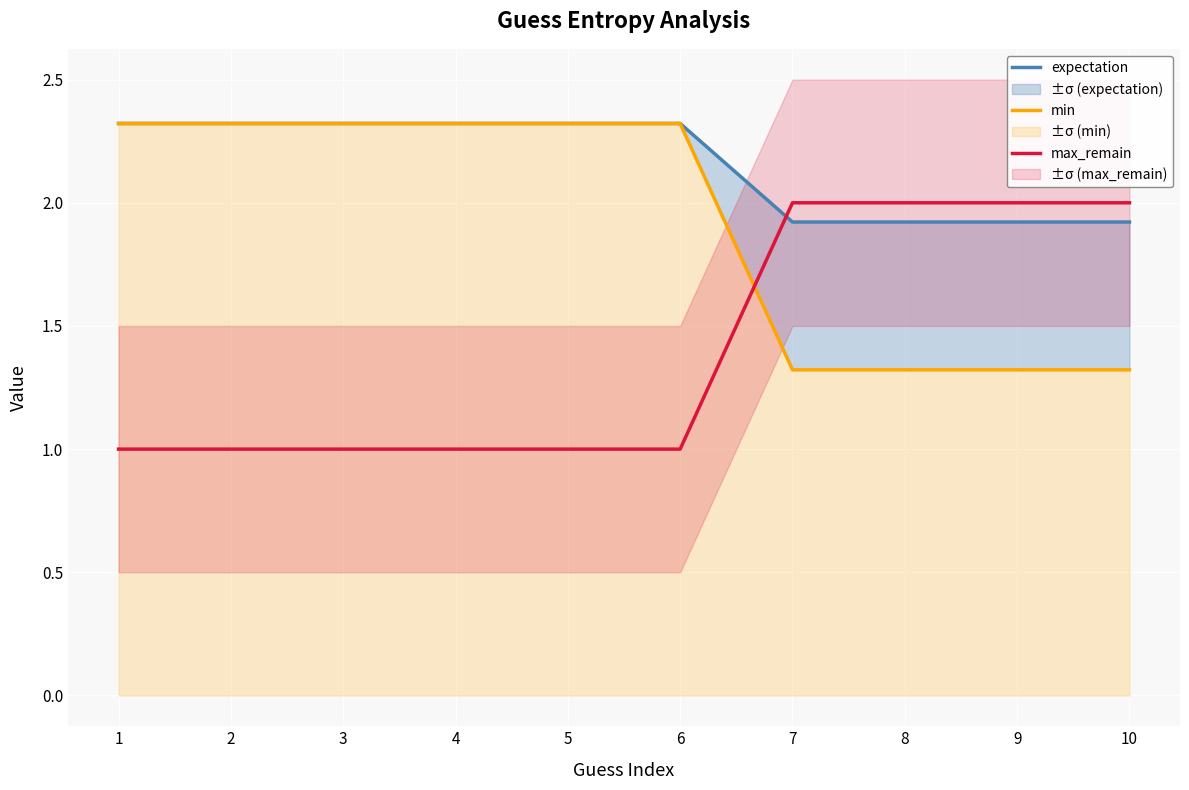

True or false: expectation has more than 0 points higher than both neighbors.

False